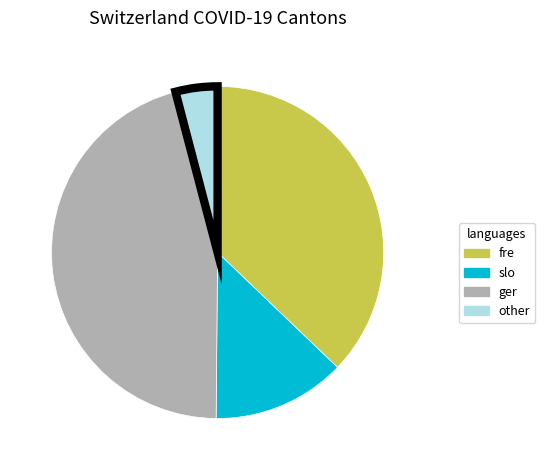

Does any single category account for the majority?

No